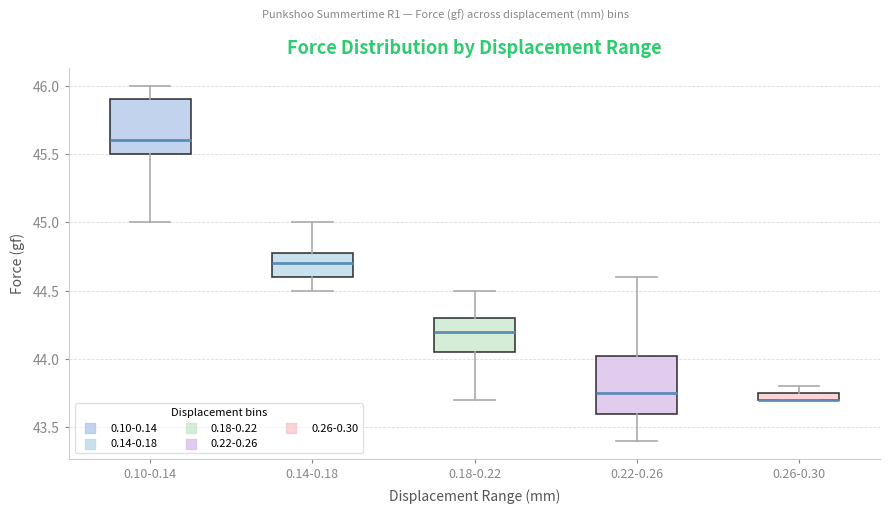

Where is the upper edge of the box for 0.22-0.26 on the y-axis? The values are not printed on the chart, so give them approximately, as read against the axis.

44.05